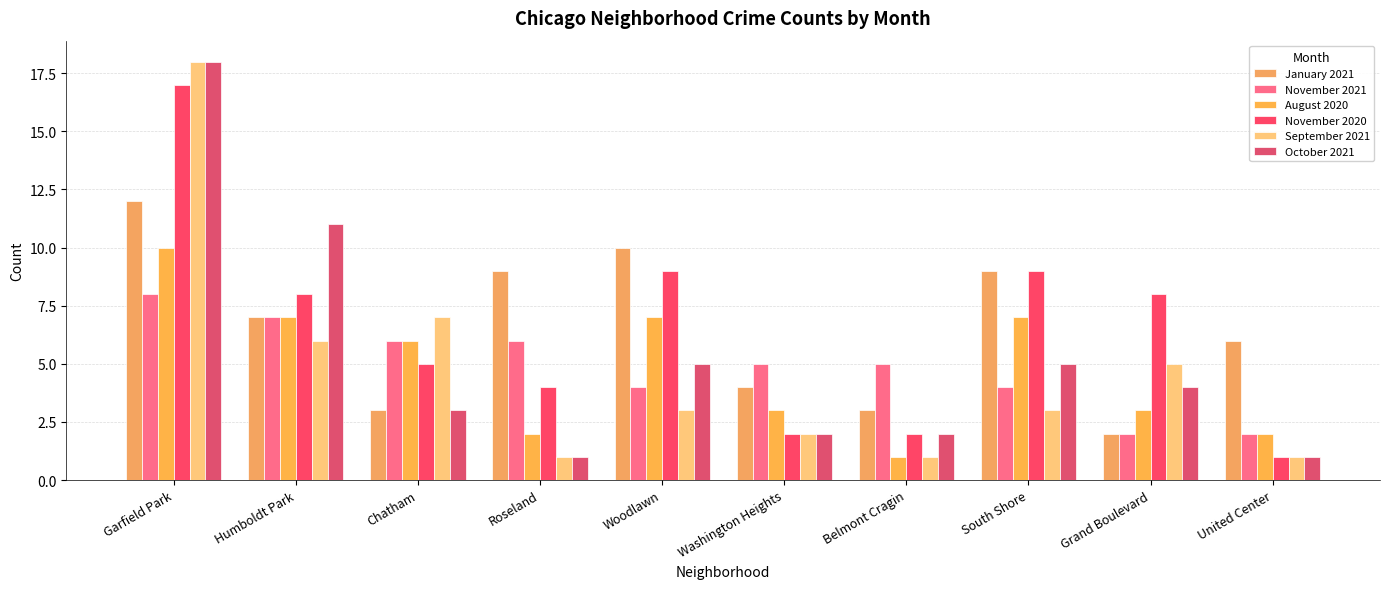

What are all the series names shown in the legend?

January 2021, November 2021, August 2020, November 2020, September 2021, October 2021